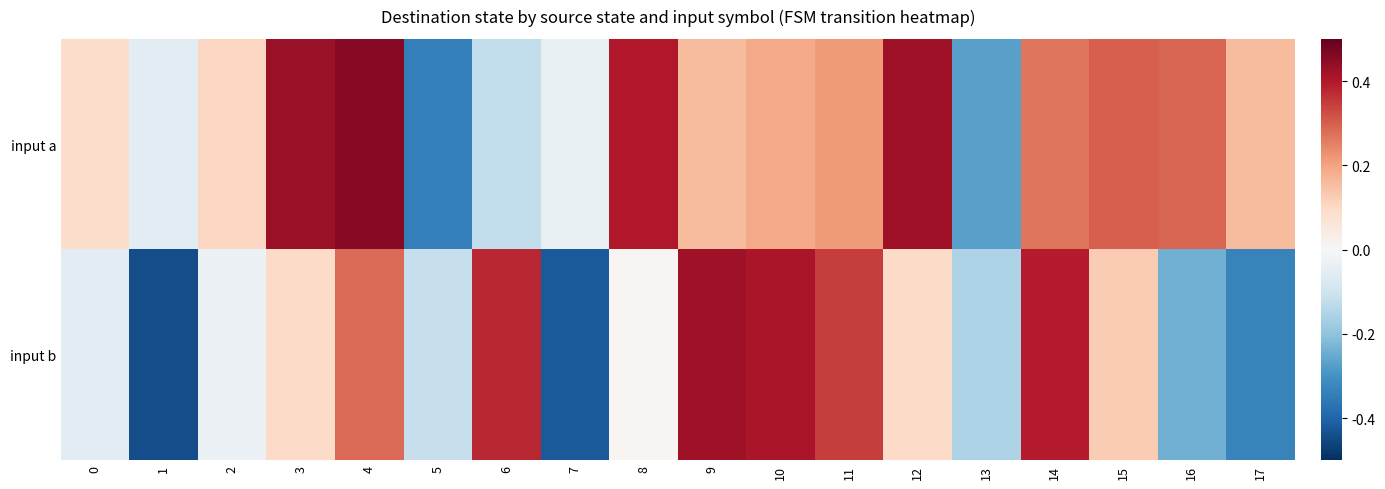

How many categories are shown in the chart?

18